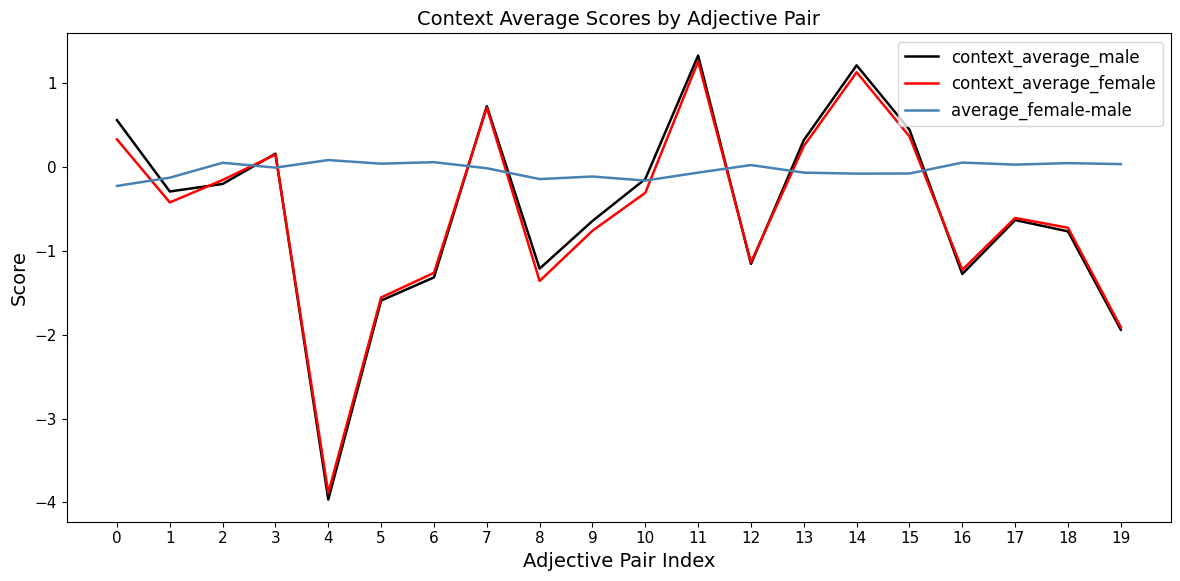

What is the maximum value for average_female-male?

0.1